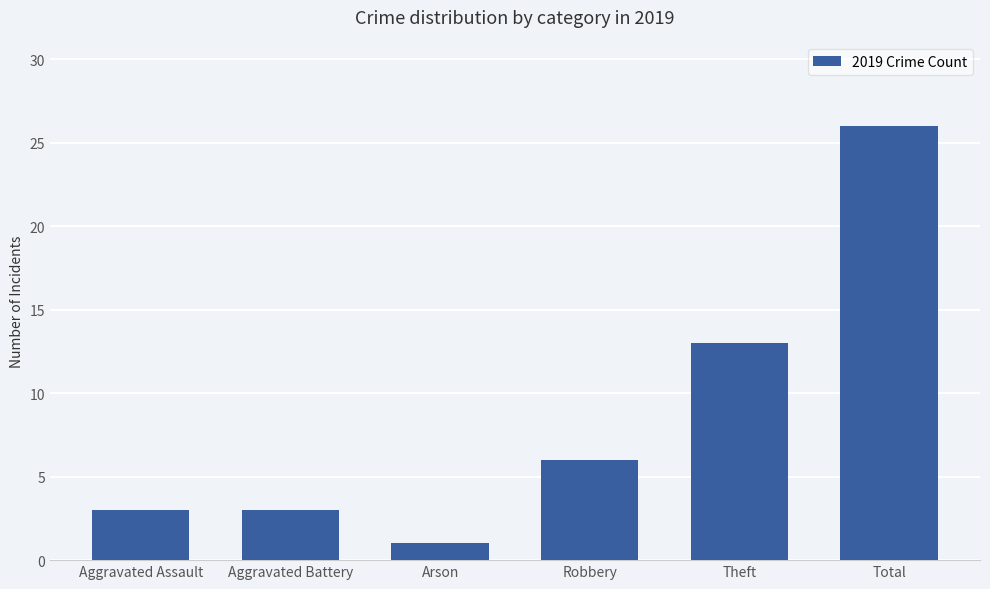

What is the smallest value displayed?

1